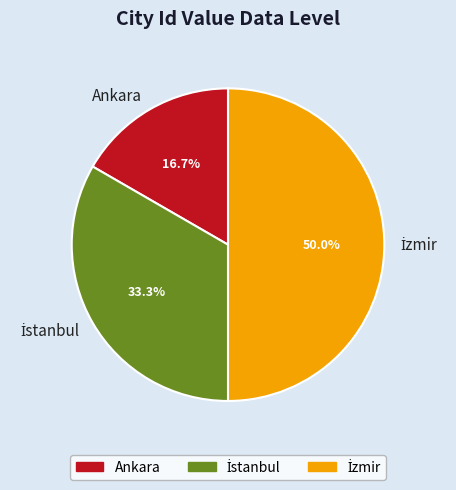

What is the smallest slice in the pie chart?

Ankara